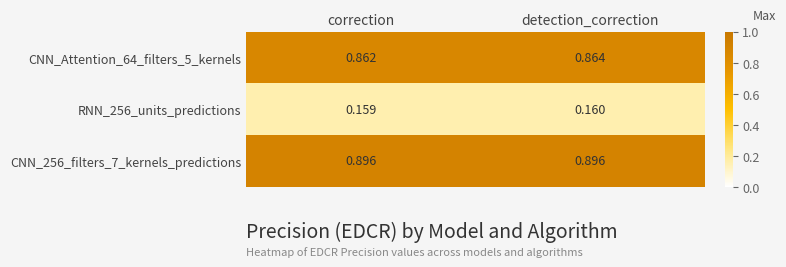

What is the total value across all series at detection_correction?

1.9